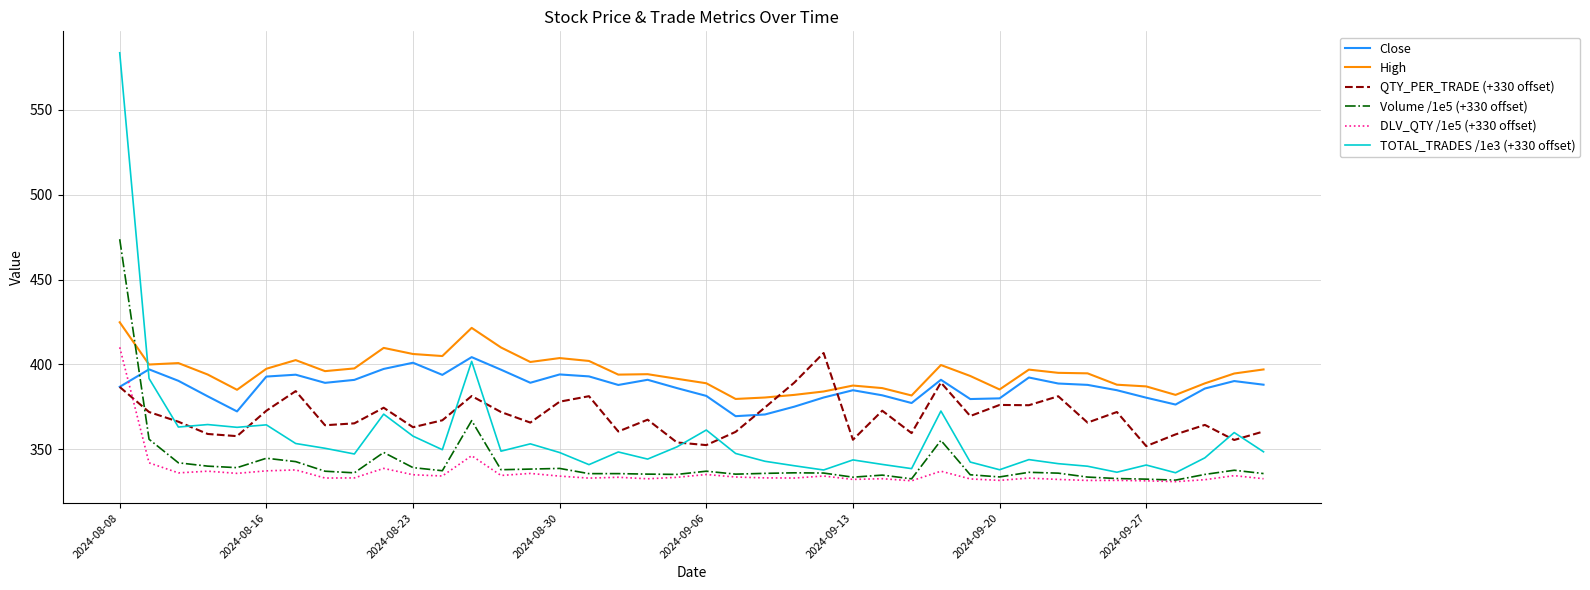

Is this an area chart (filled region under the line)?

No